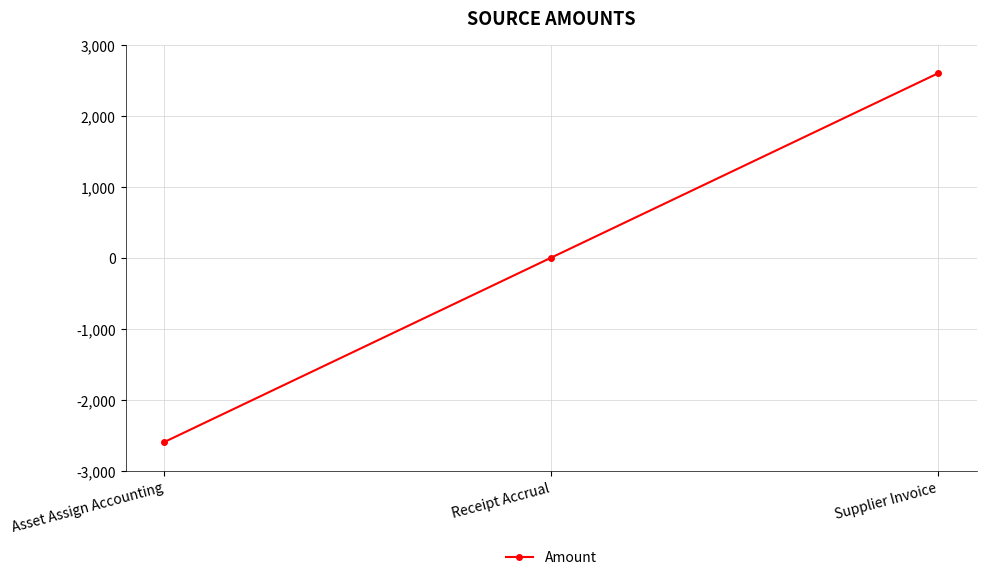

How many values are below 0?

1